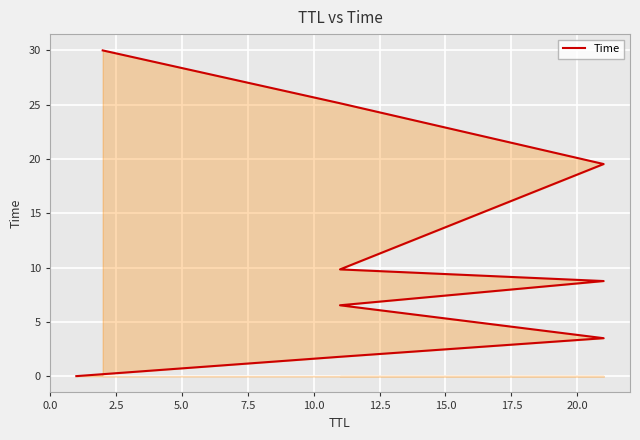

What value does the data have at 12.5?

9.8